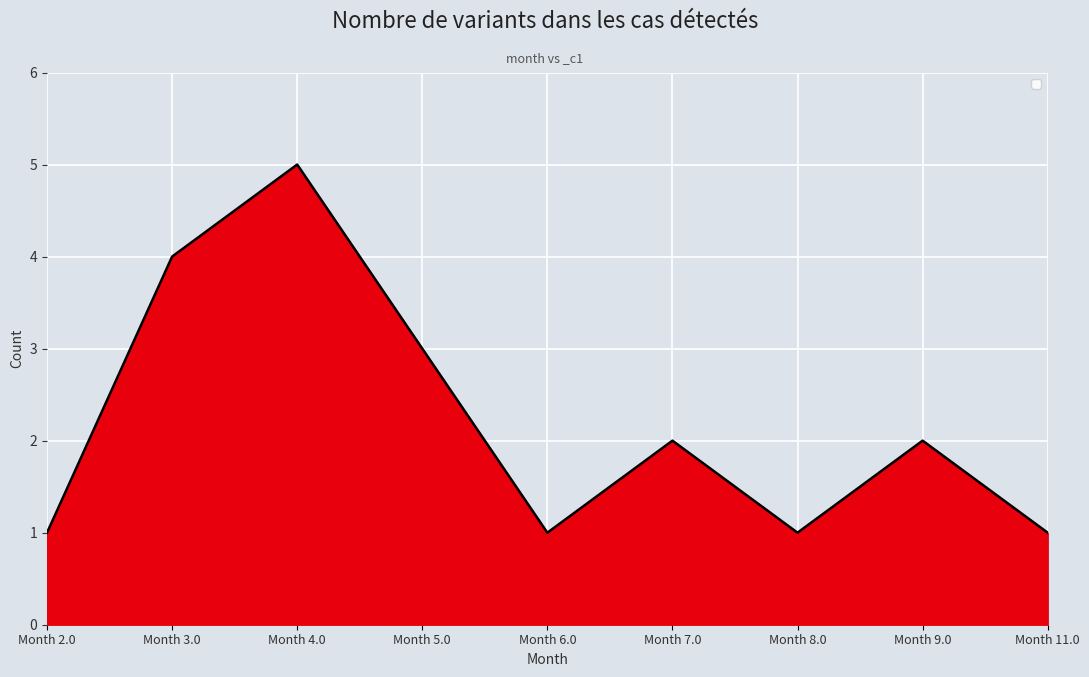

Does the chart display data point markers on the line(s)?

No